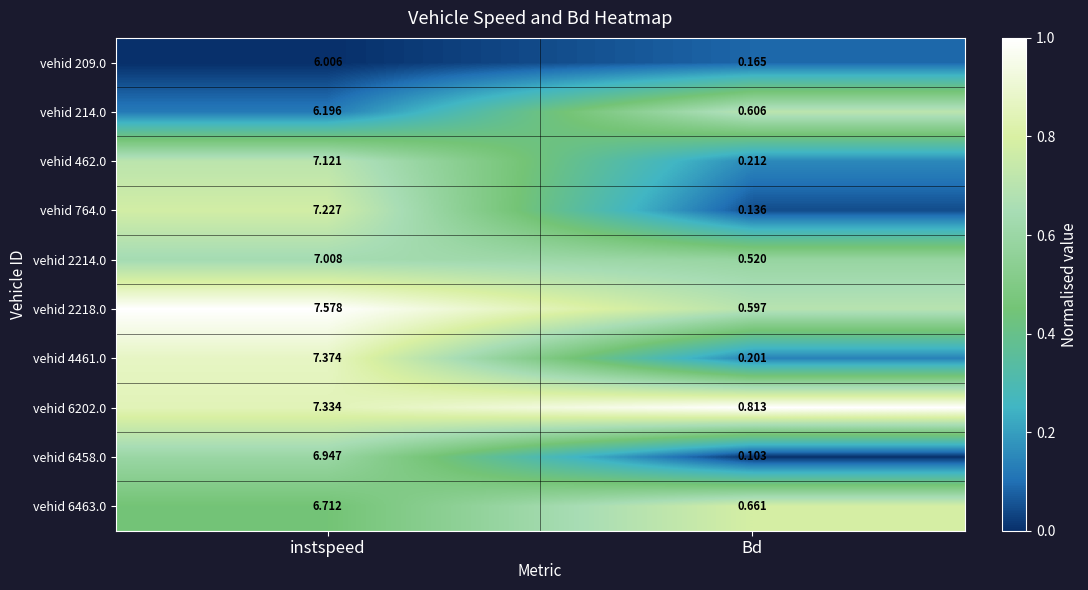

At which label is vehid 209.0 closest to 3?

Bd